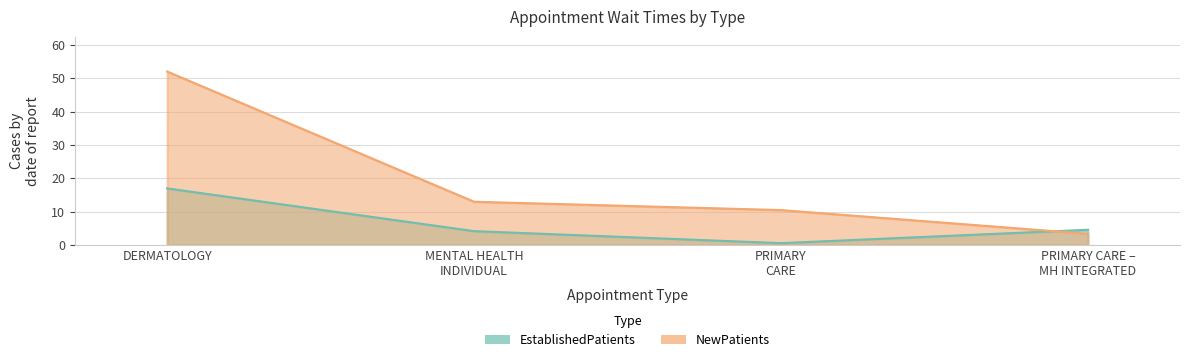

Between MENTAL HEALTH INDIVIDUAL and PRIMARY CARE, which series saw the biggest shift?

EstablishedPatients